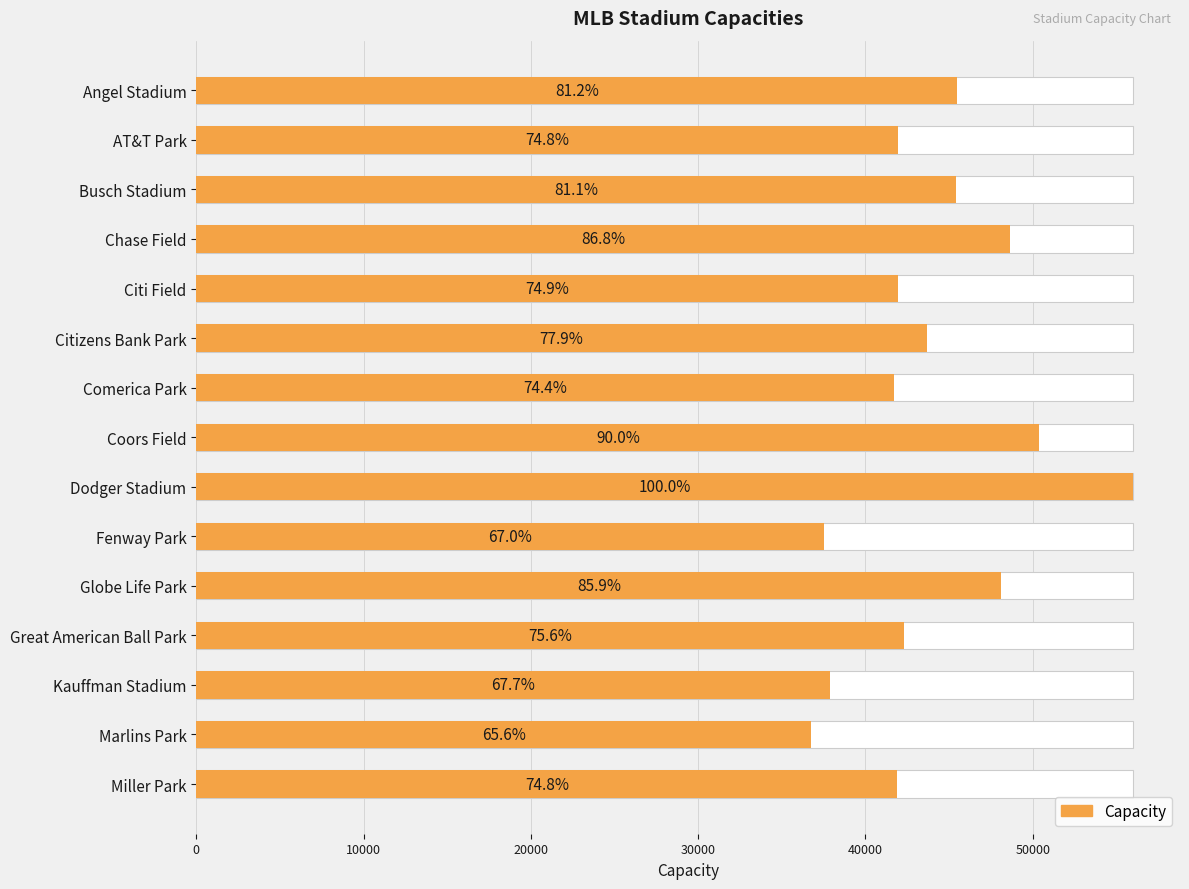

Is it true that the value at 10000 is 24960?

False